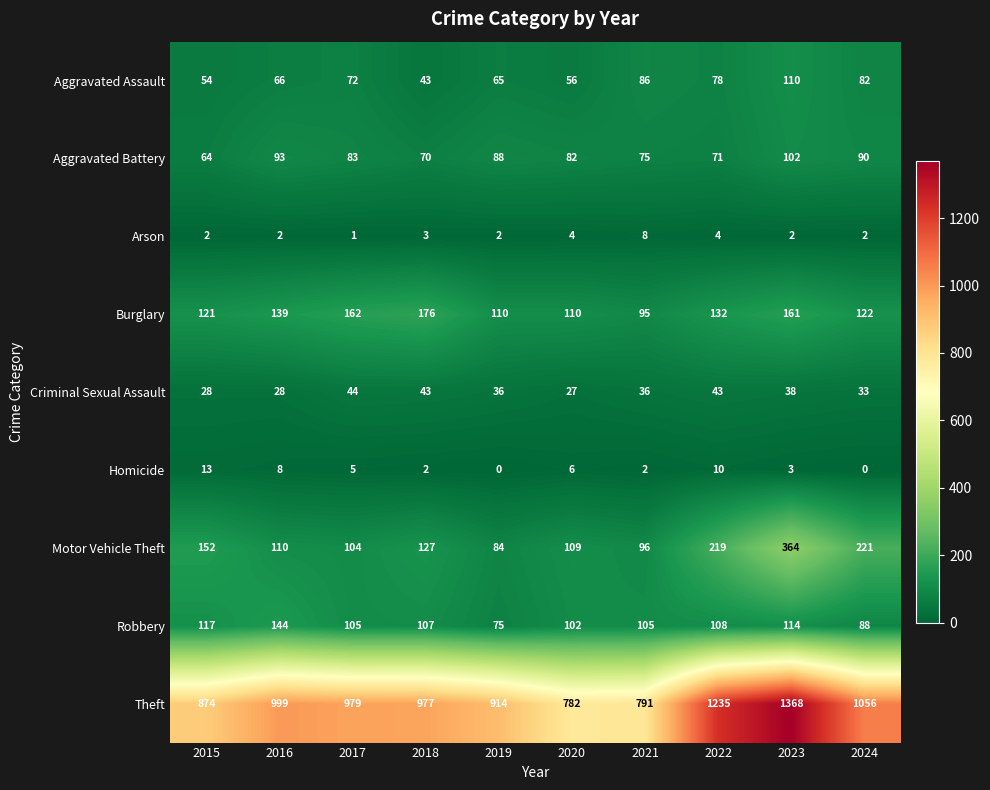

What is the difference between the highest and lowest values at 2018?

975